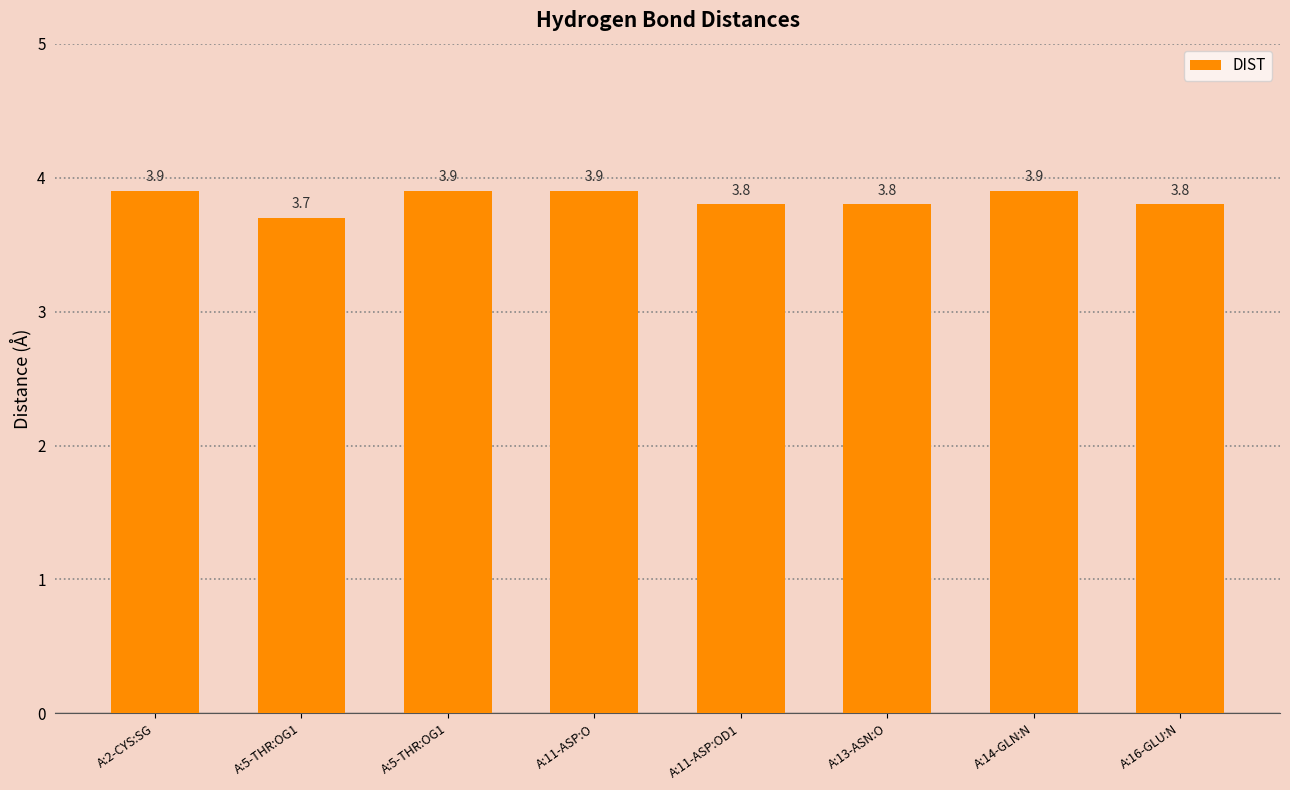

What is the greatest value displayed?

3.9